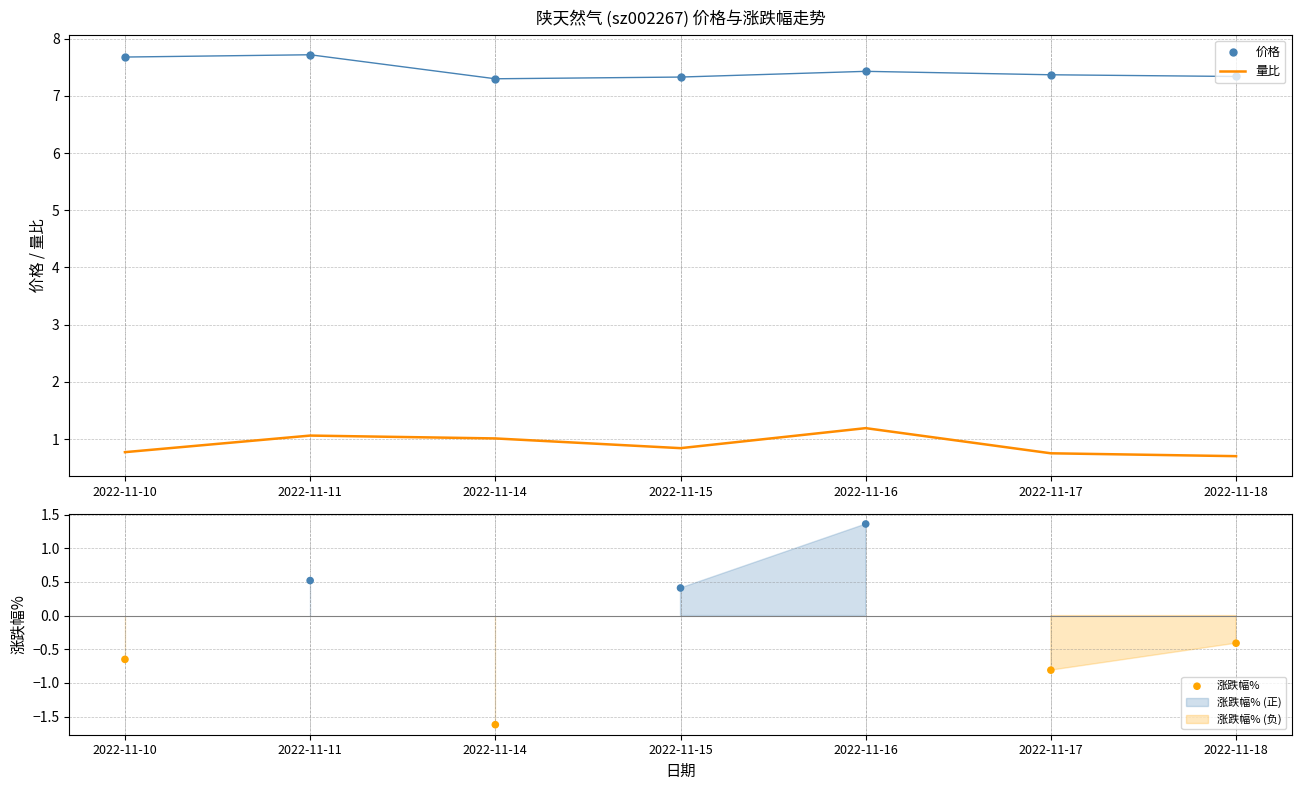

What are all the series names shown in the legend?

价格, 量比, 涨跌幅%